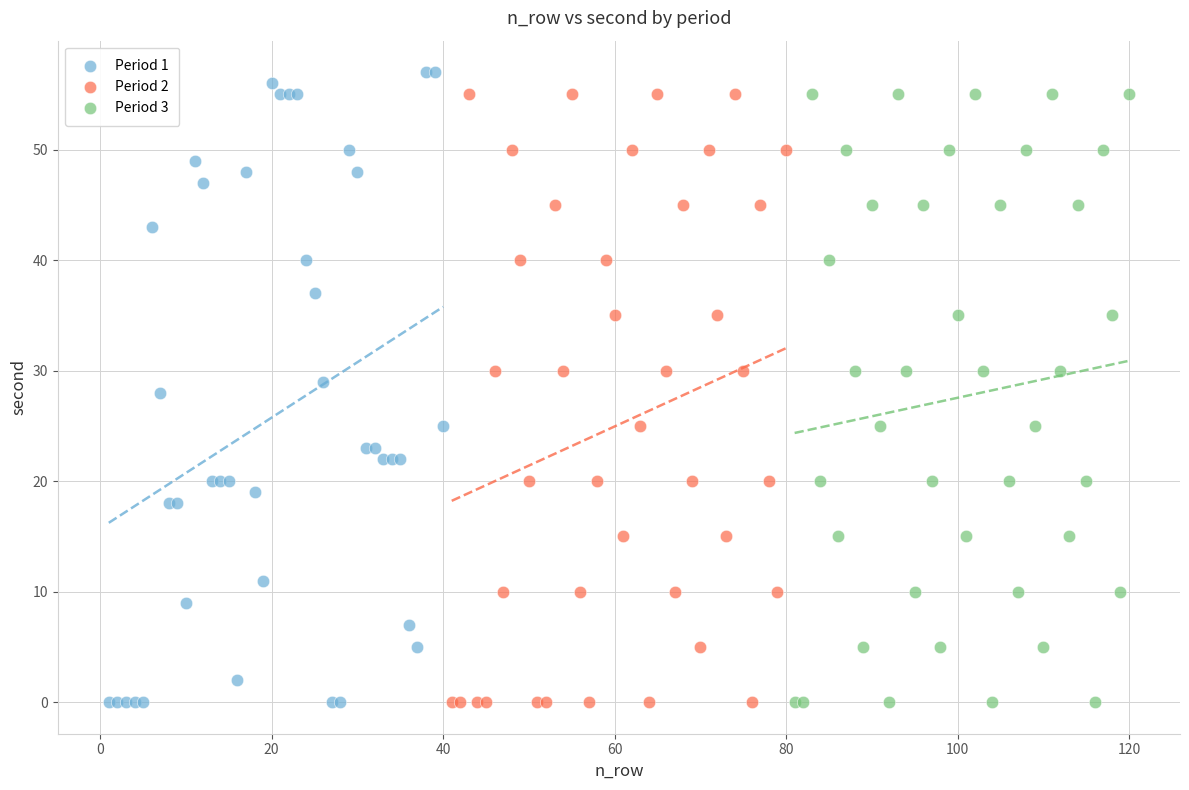

What are all the series names shown in the legend?

Period 1, Period 2, Period 3